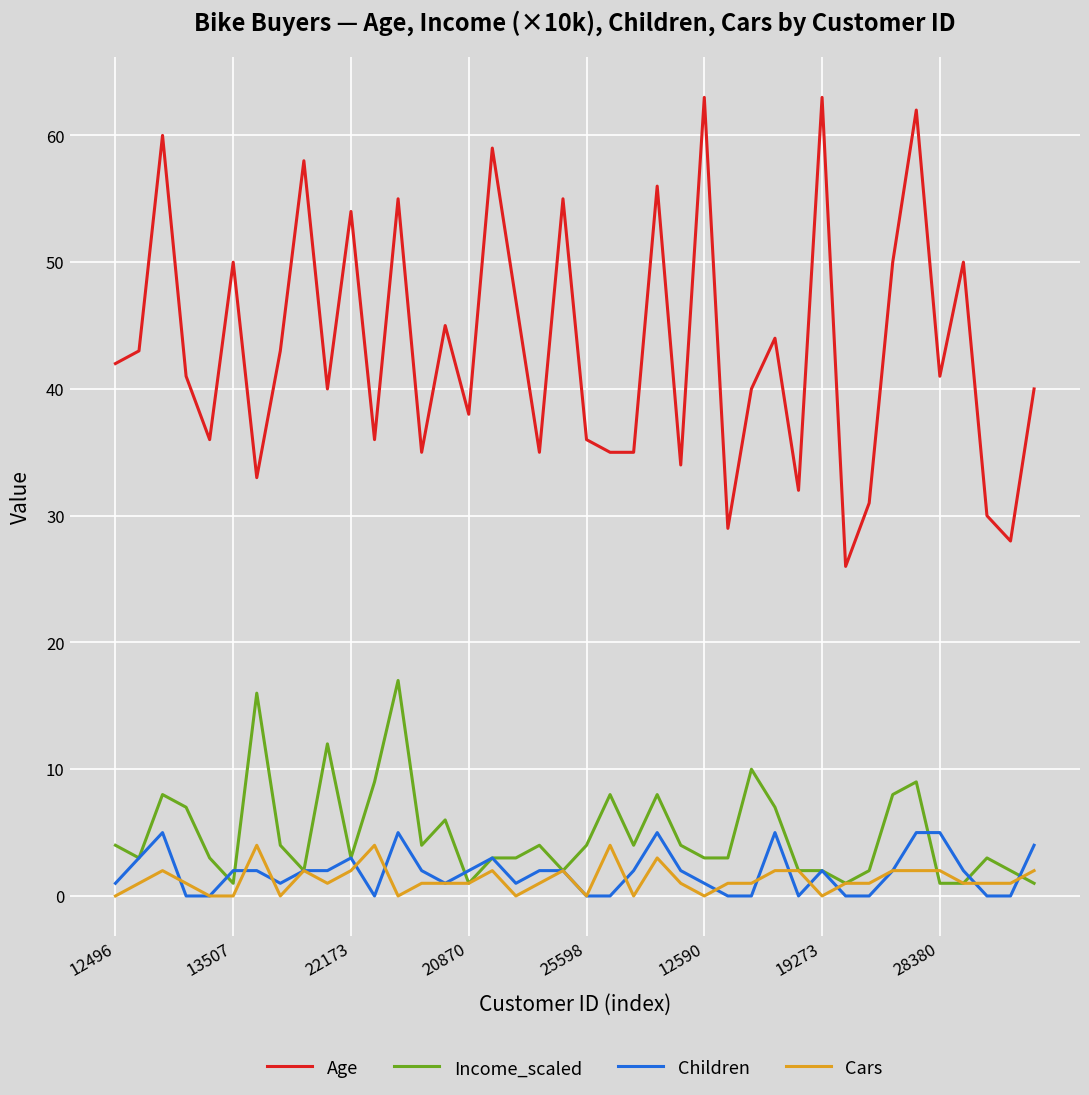

True or false: Age and Children intersect in this chart.

False